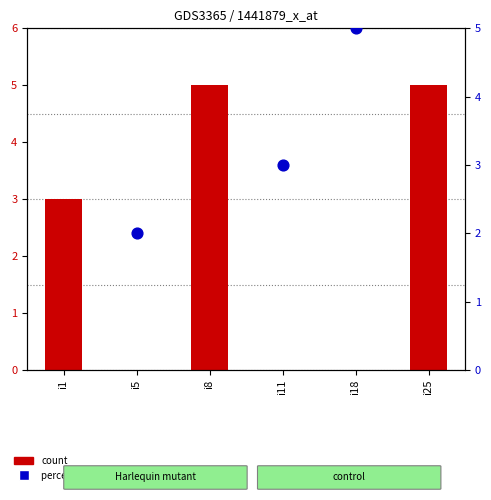

What is the ratio of the value at i1 to the value at i25?

0.6